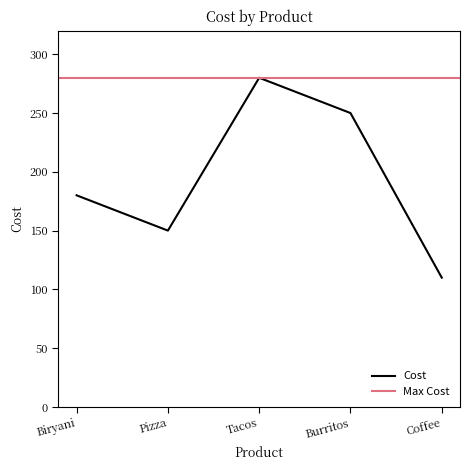

What is the difference between the second highest and second lowest values?

100